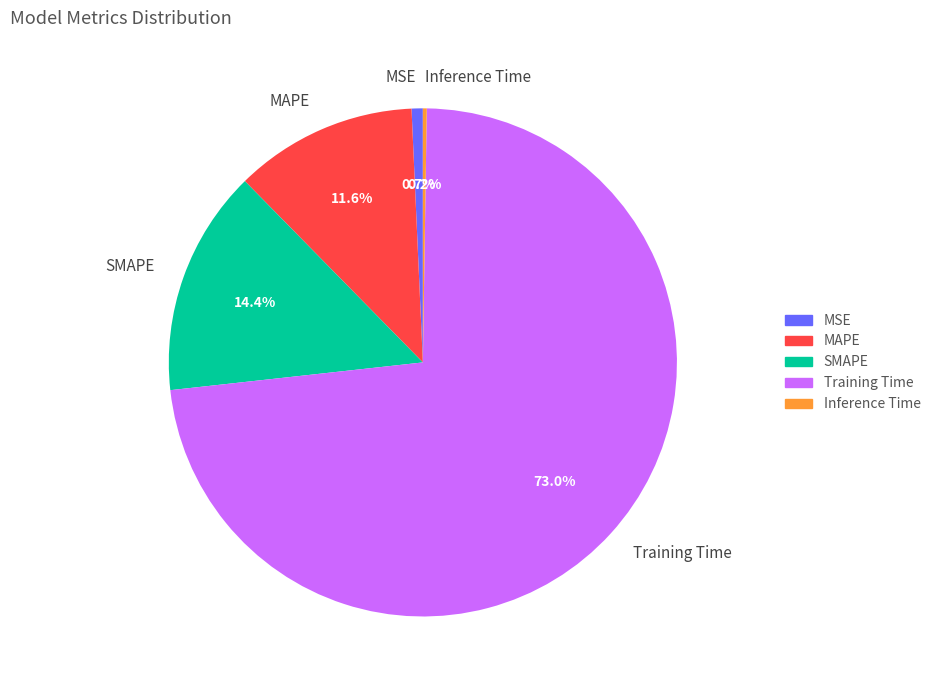

Which category accounts for the majority?

Training Time